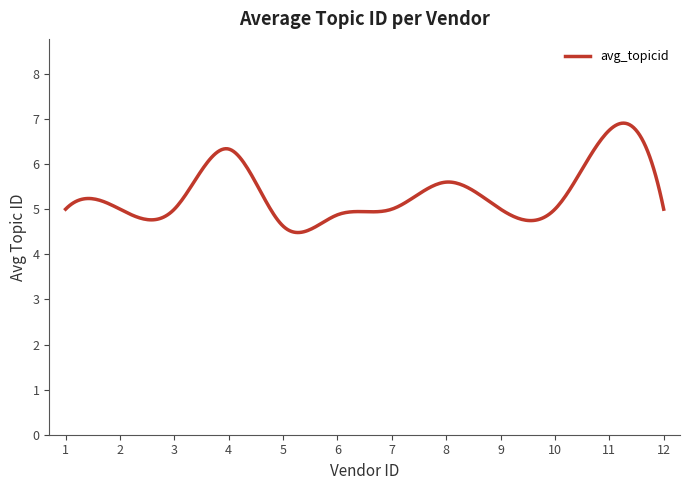

What is the difference between the maximum and minimum values?

2.4